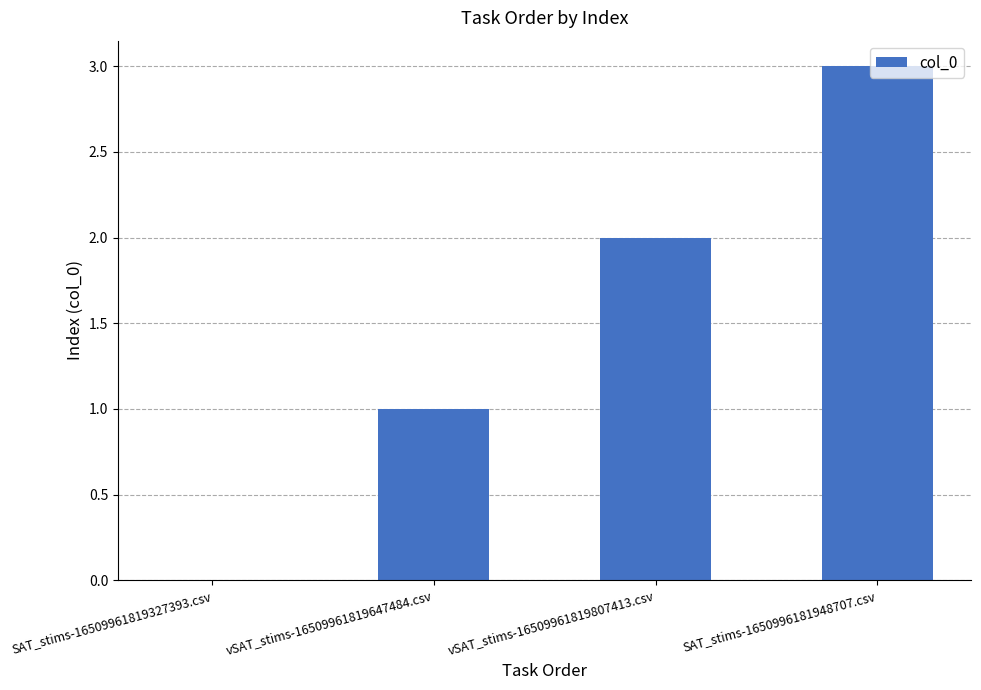

Is it true that the value at SAT_stims-16509961819327393.csv is 0?

True